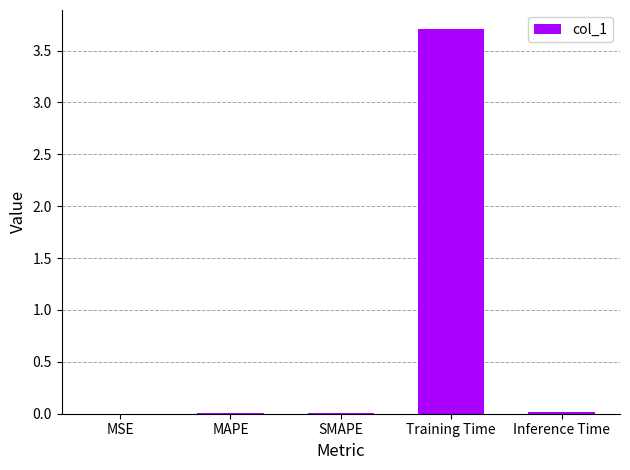

Which has a higher value, MAPE or Training Time?

Training Time